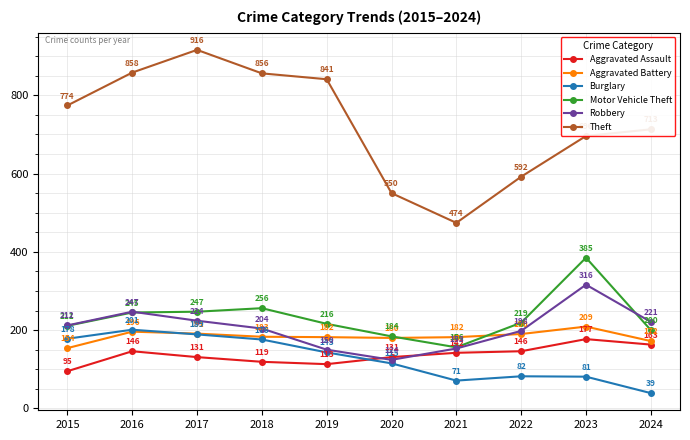

What are all the series names shown in the legend?

Aggravated Assault, Aggravated Battery, Burglary, Motor Vehicle Theft, Robbery, Theft